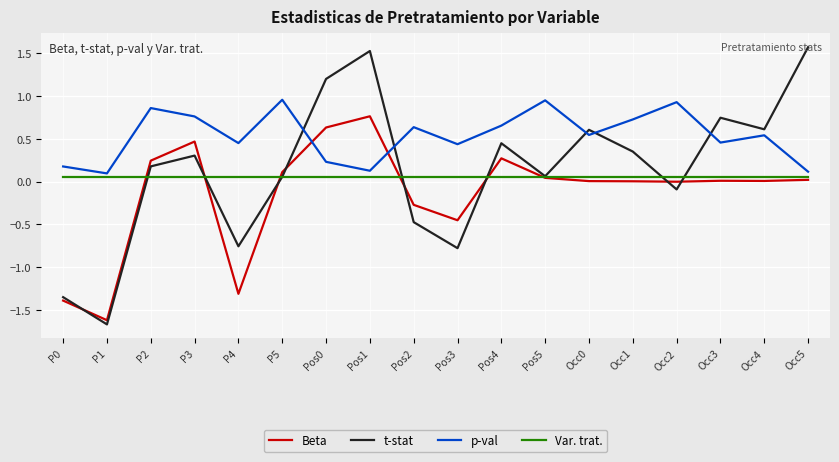

True or false: Var. trat. and p-val intersect in this chart.

False